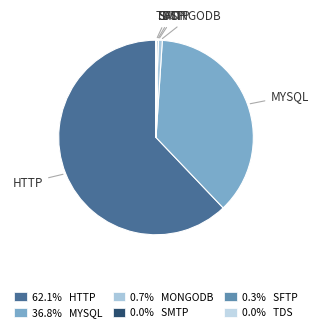

Which category has the biggest portion of the pie?

http